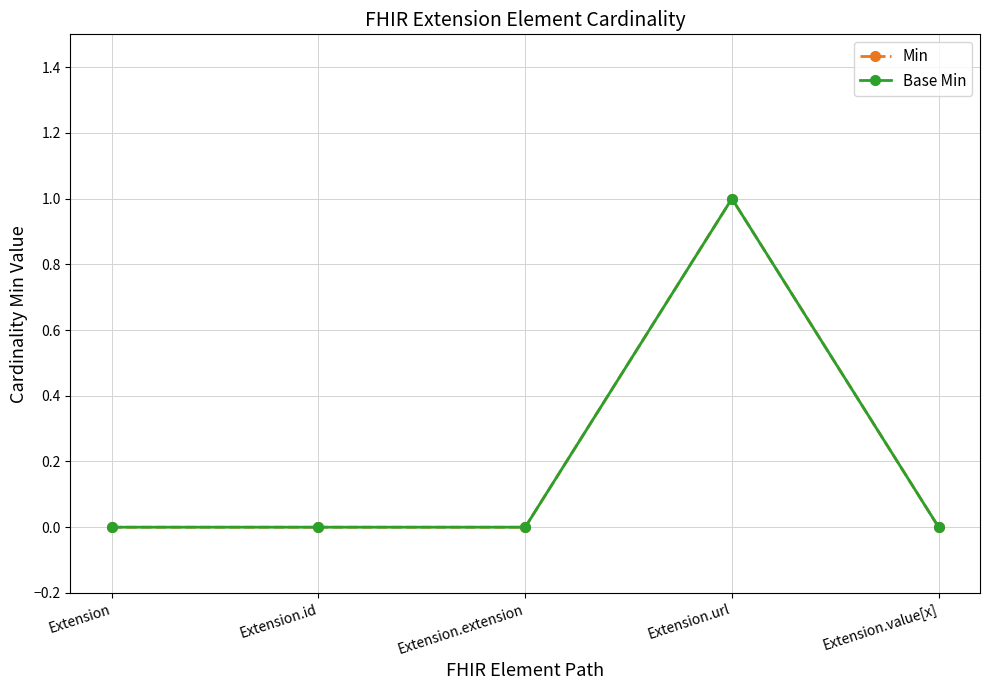

How many series are shown in this chart?

2